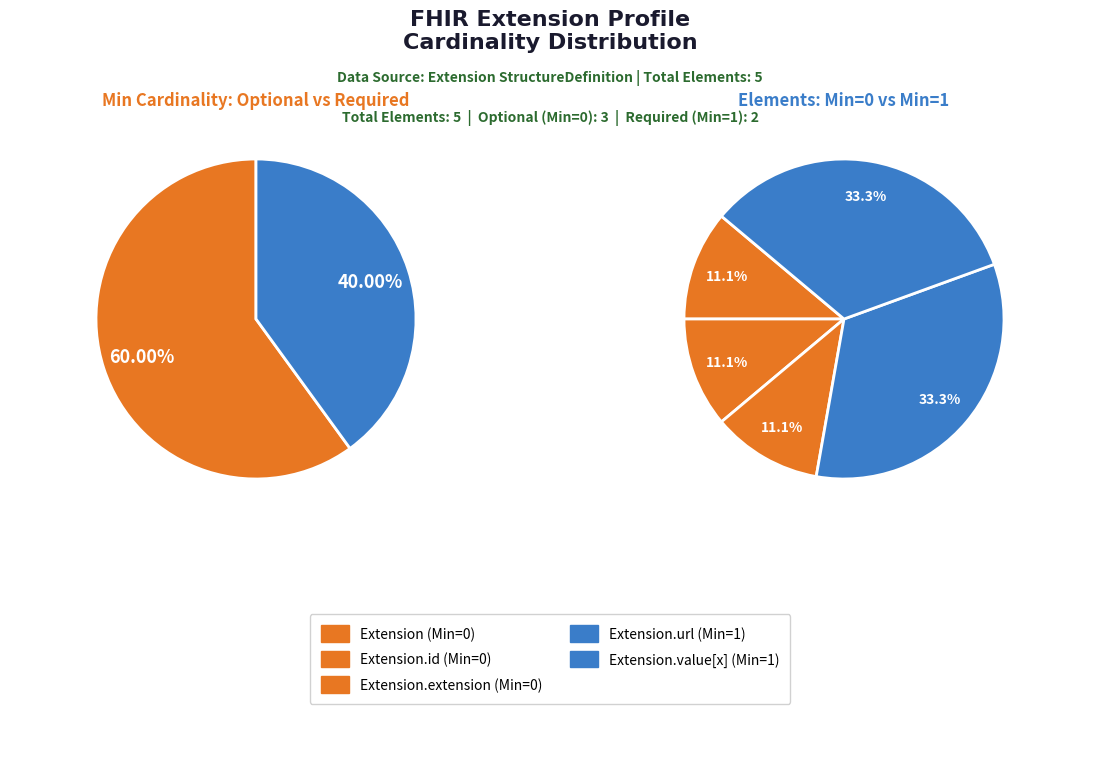

What is the largest slice in the pie chart?

Extension.url